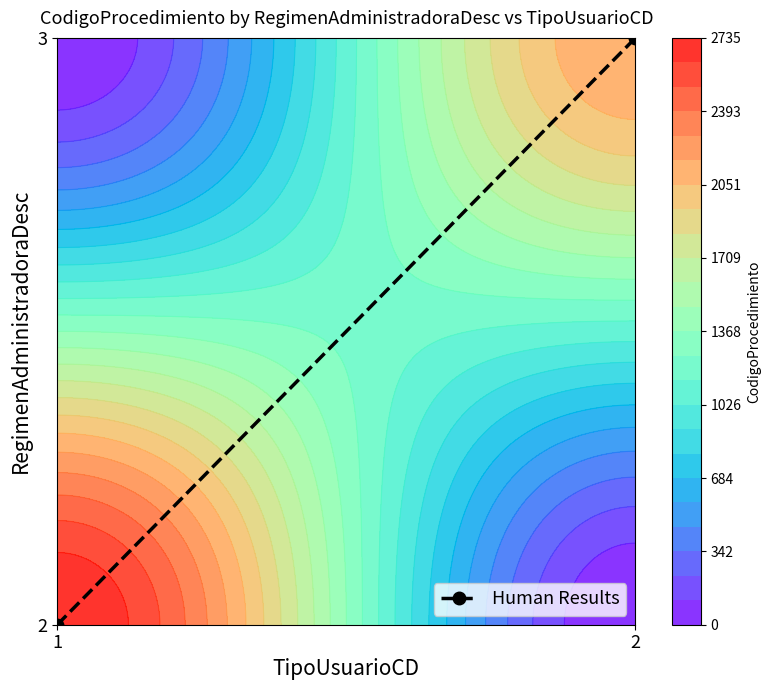

Is it true that the value at 2 is 1?

True